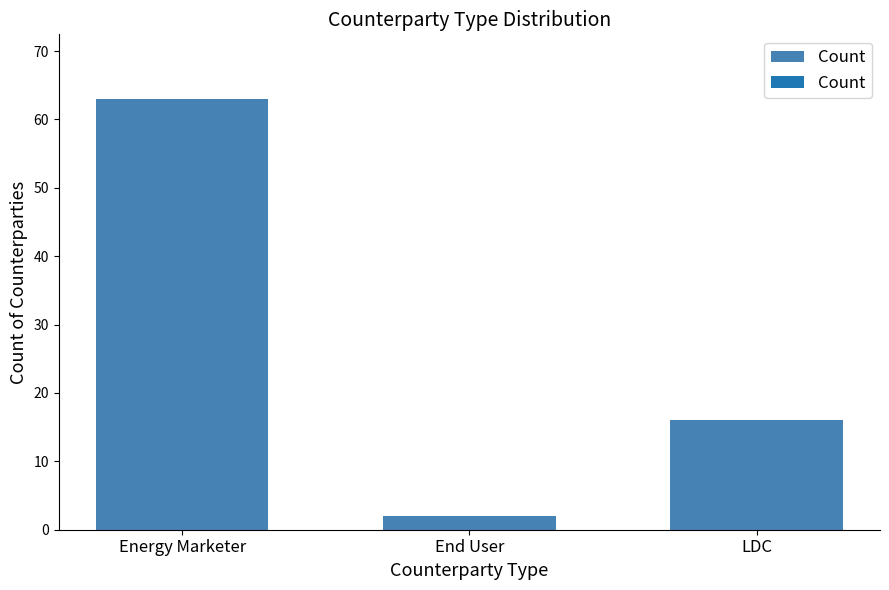

What is the value of the 2nd bar from the left?

2